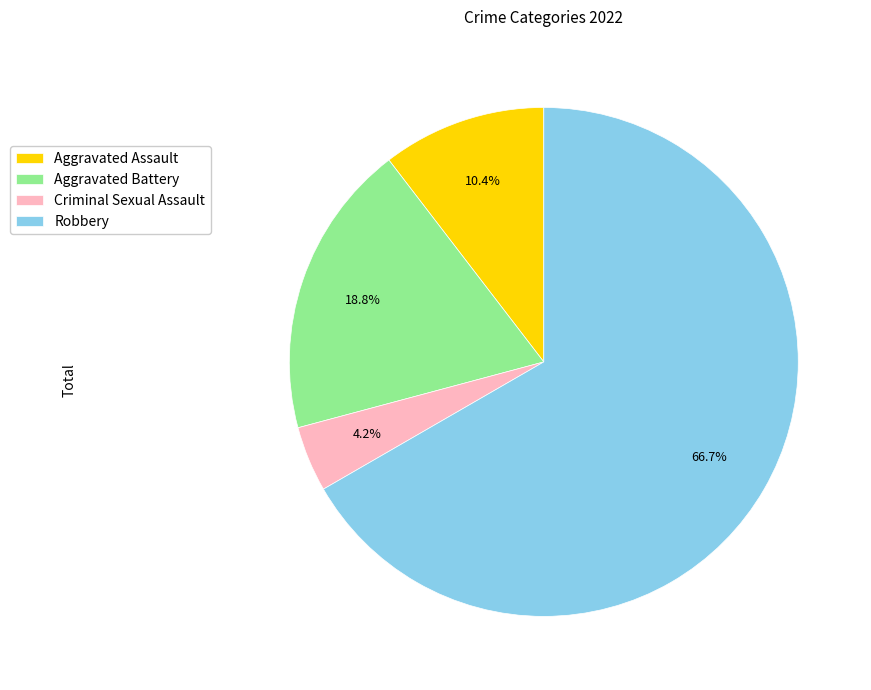

Which has a higher value, Aggravated Battery or Robbery?

Robbery